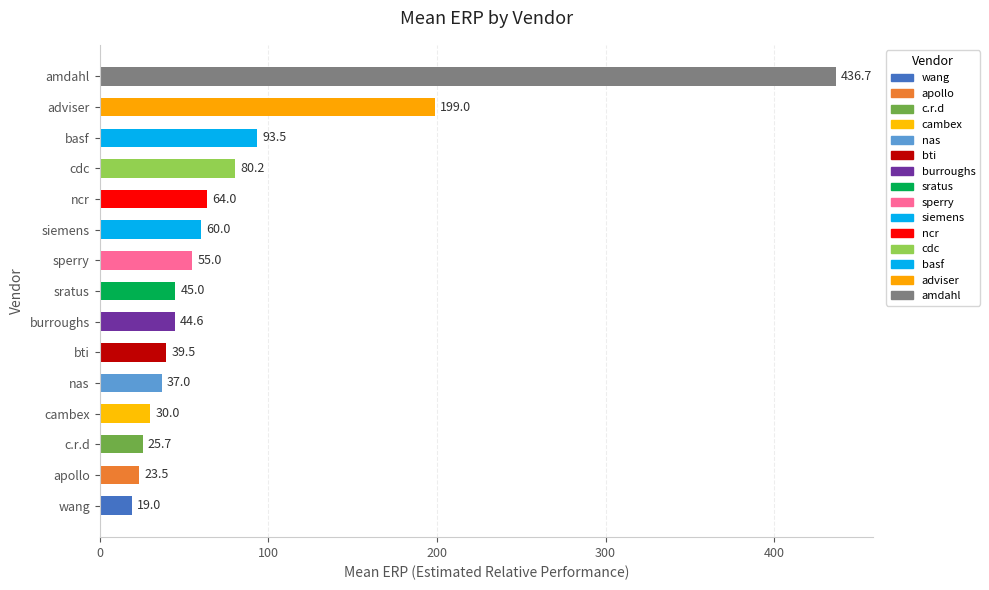

Which label corresponds to the smallest value in the chart?

wang